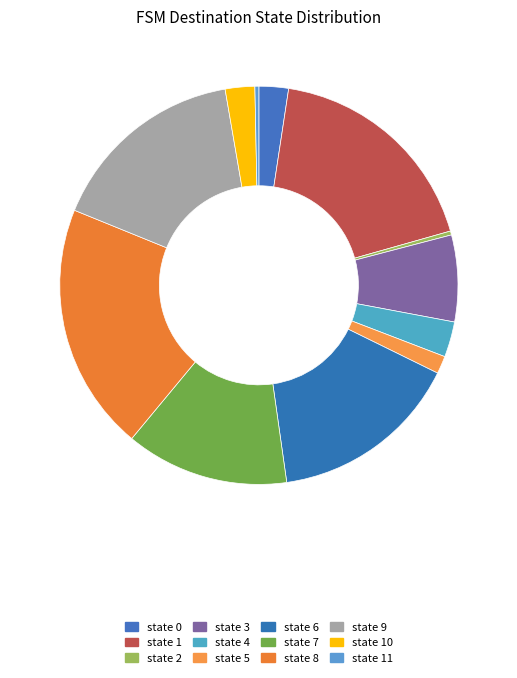

Is state 3 the majority of the pie?

No